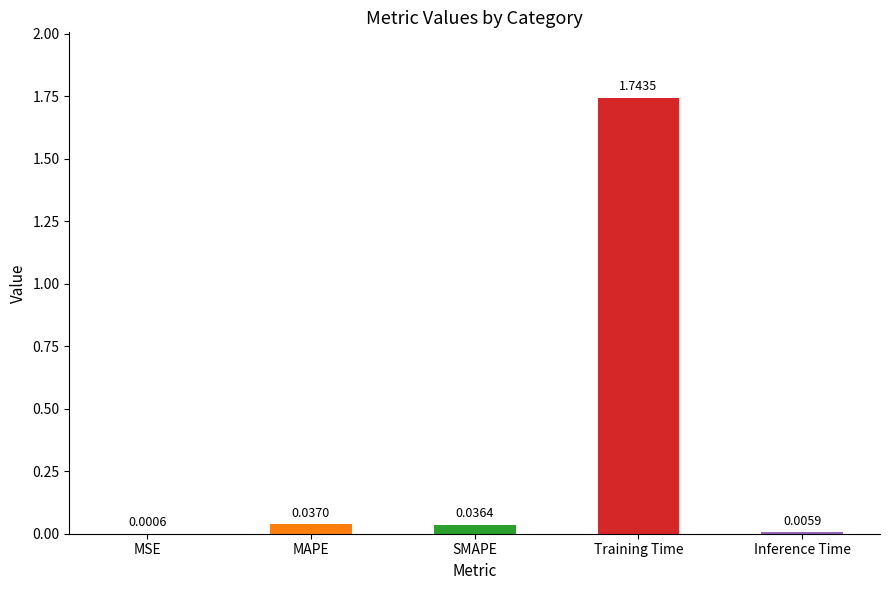

Between Training Time and Inference Time, which is larger?

Training Time